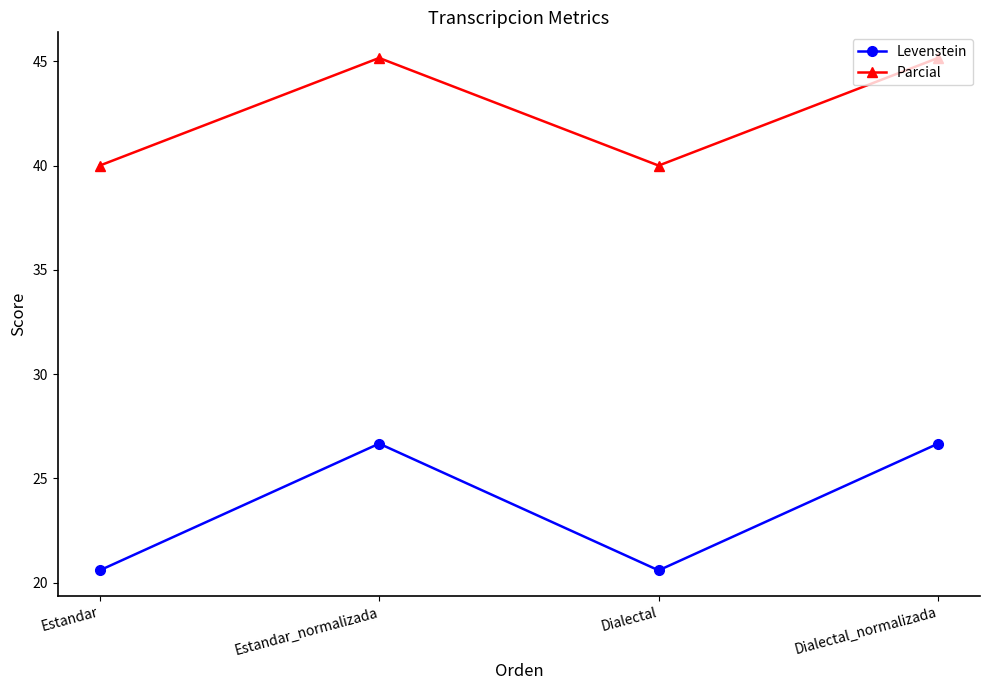

What is the approximate value of Parcial at Dialectal_normalizada?

45.2